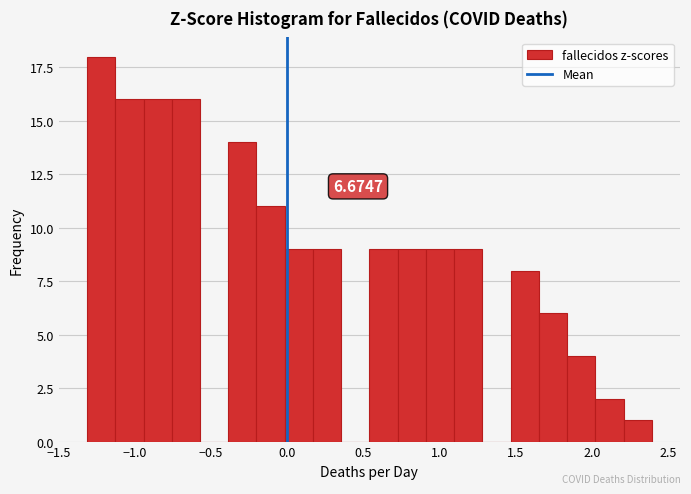

Read against the x-axis, roughly where is the centre of the tallest bar?

-1.20